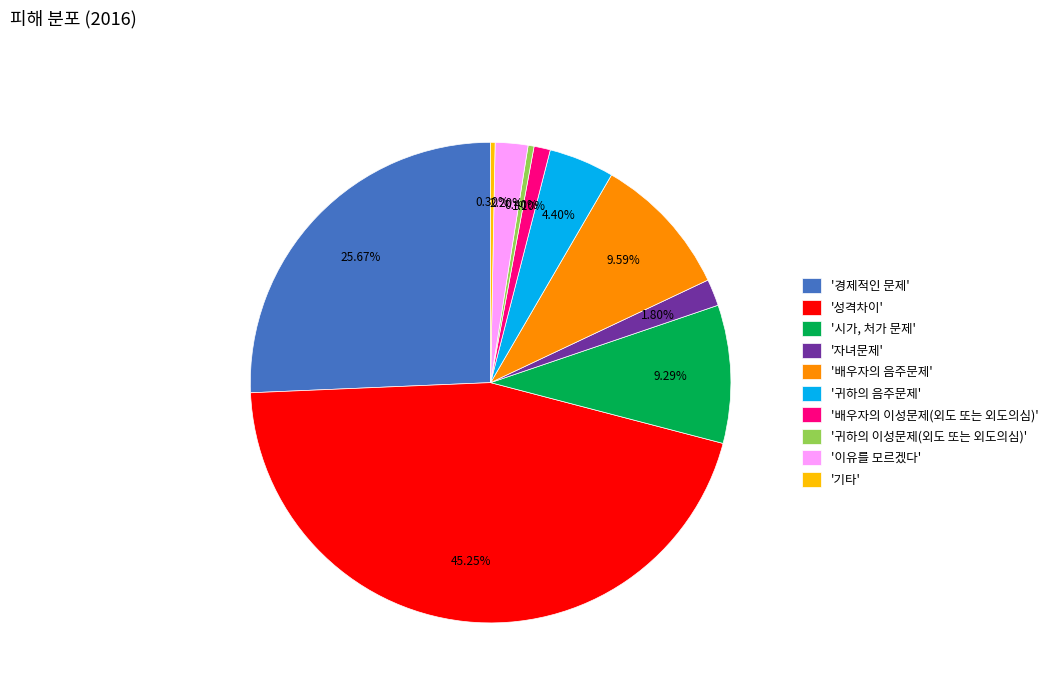

Rank the categories by value from highest to lowest.

'성격차이', '경제적인 문제', '배우자의 음주문제', '시가, 처가 문제', '귀하의 음주문제', '이유를 모르겠다', '자녀문제', '배우자의 이성문제(외도 또는 외도의심)', '귀하의 이성문제(외도 또는 외도의심)', '기타'